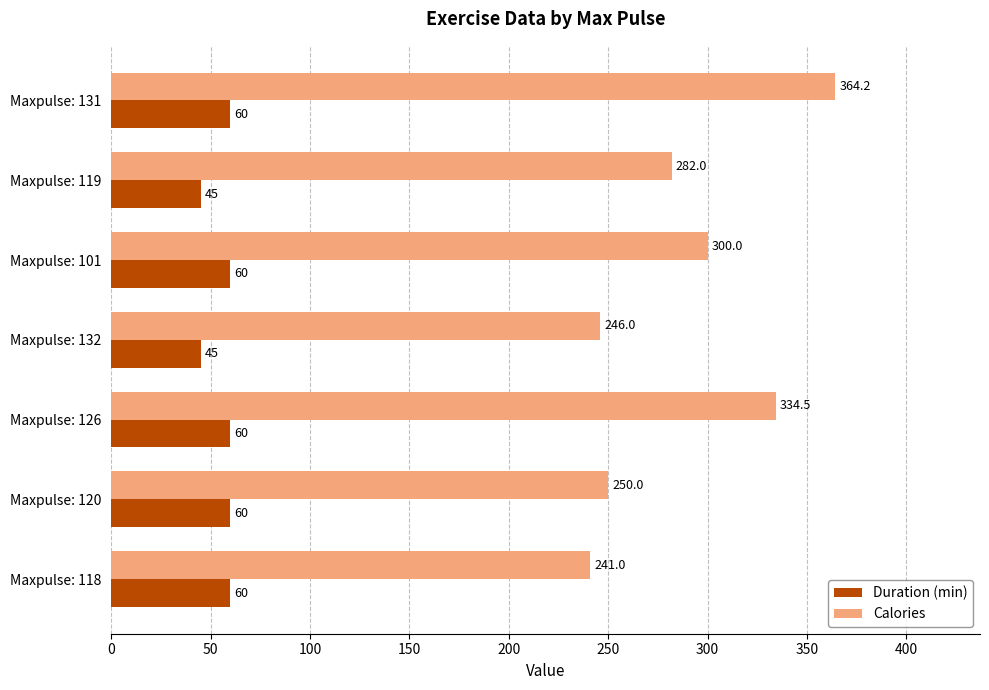

Rank the series by their average value, from lowest to highest.

Duration (min), Calories